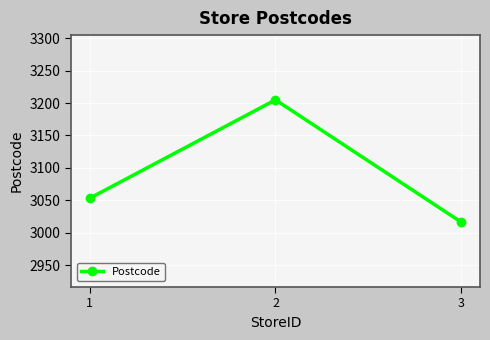

The chart shows a value of 5471 at 2. True or false?

False